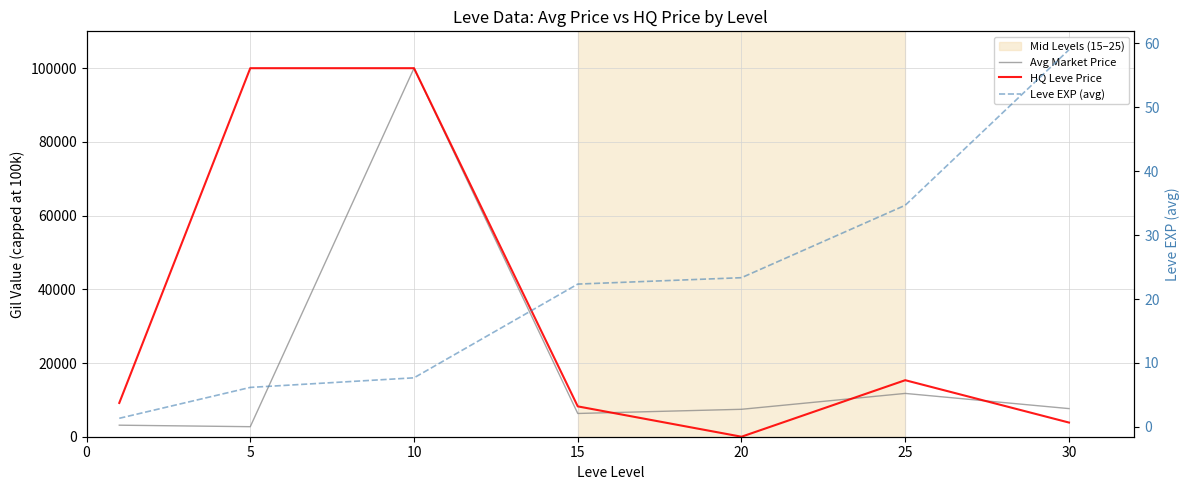

True or false: Leve EXP (avg) and Avg Market Price cross at least once.

False